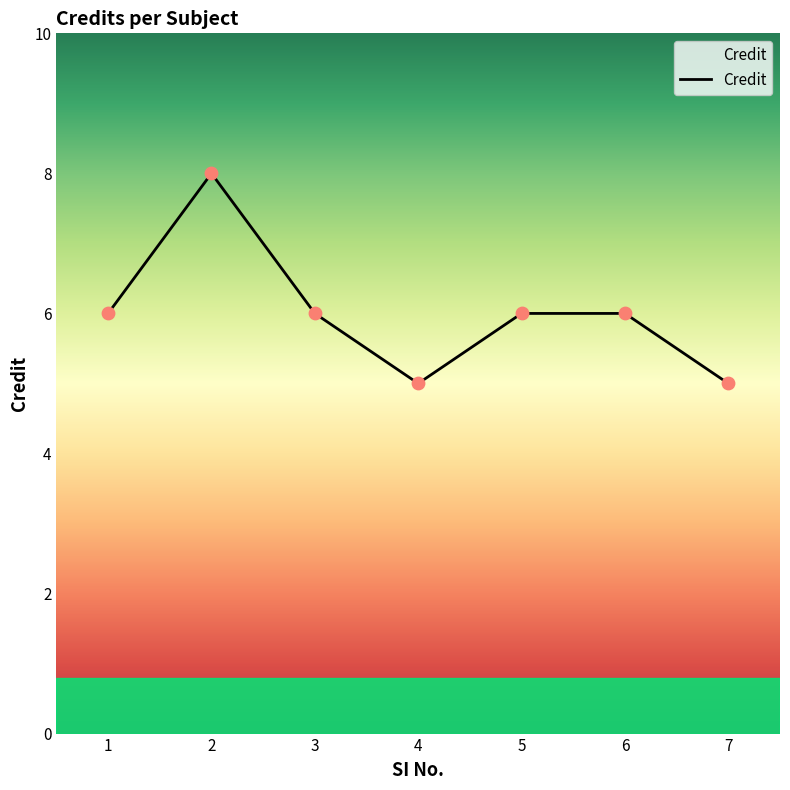

What is the ratio of the value at 2 to the value at 3?

1.3